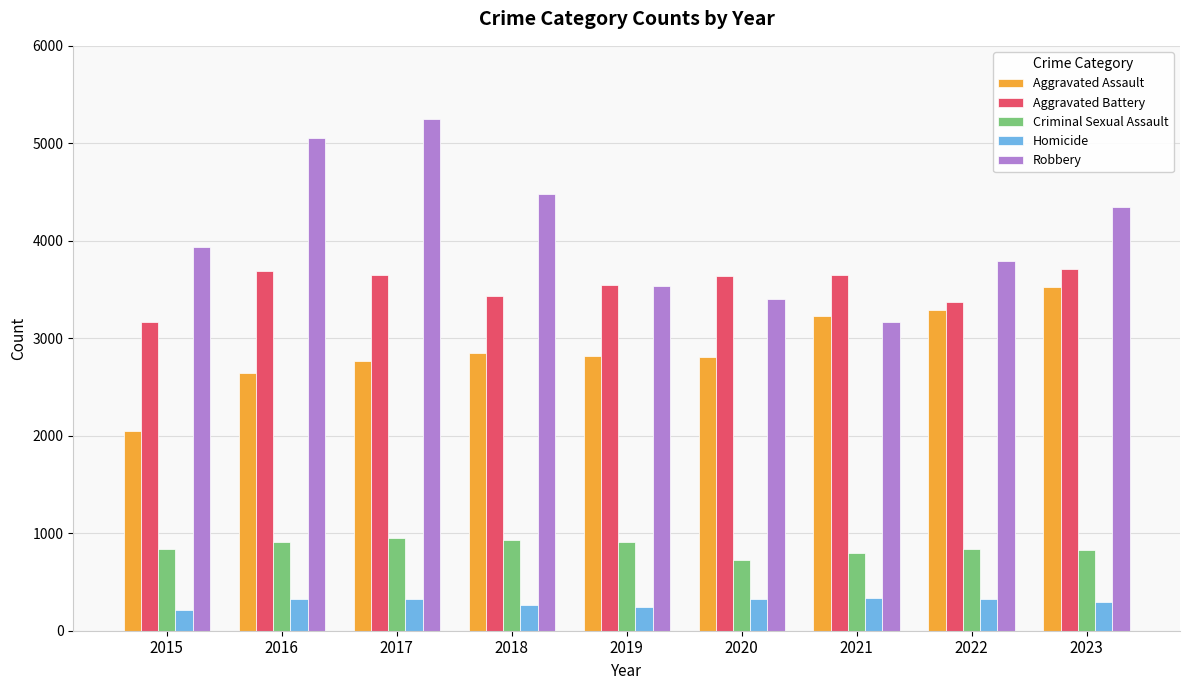

How many groups of bars are there?

9